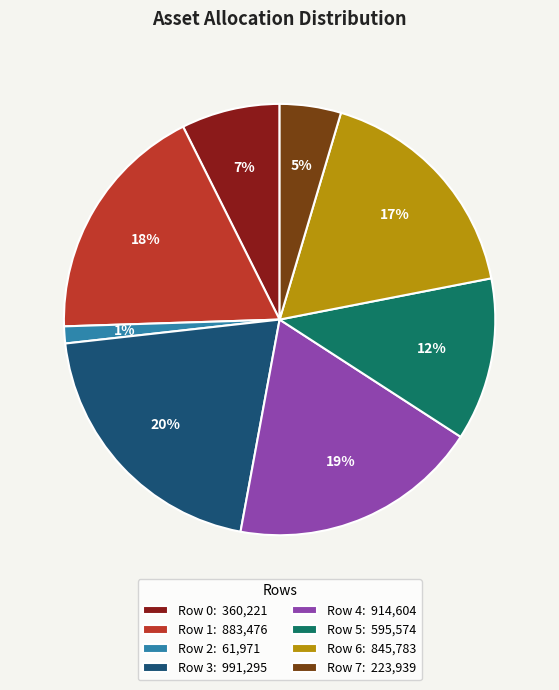

What percentage is the Row 4 slice, to the nearest percent?

19%